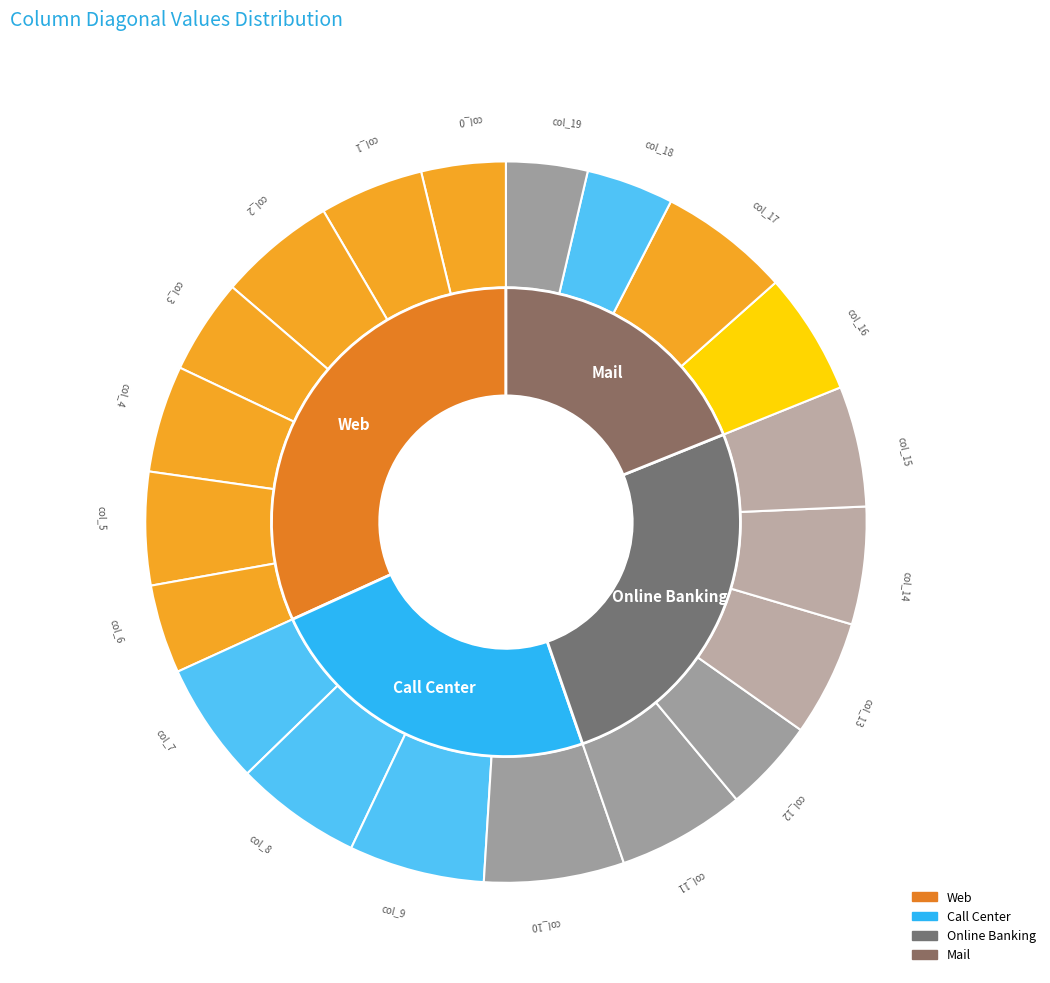

To the nearest percent, what percentage of the pie is col_11?

6%